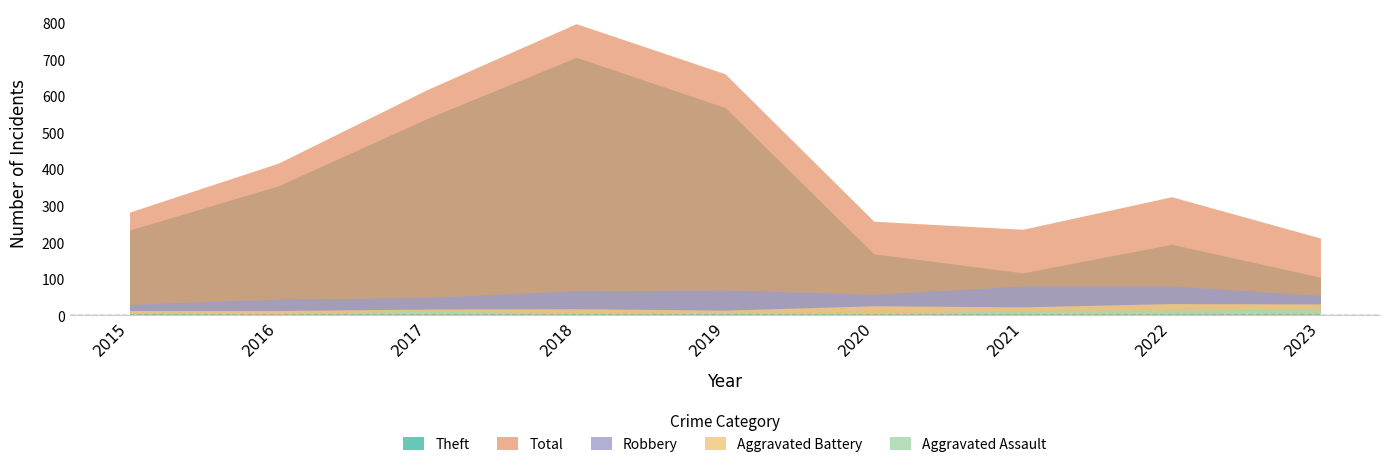

Which series has the widest spread of values?

Theft